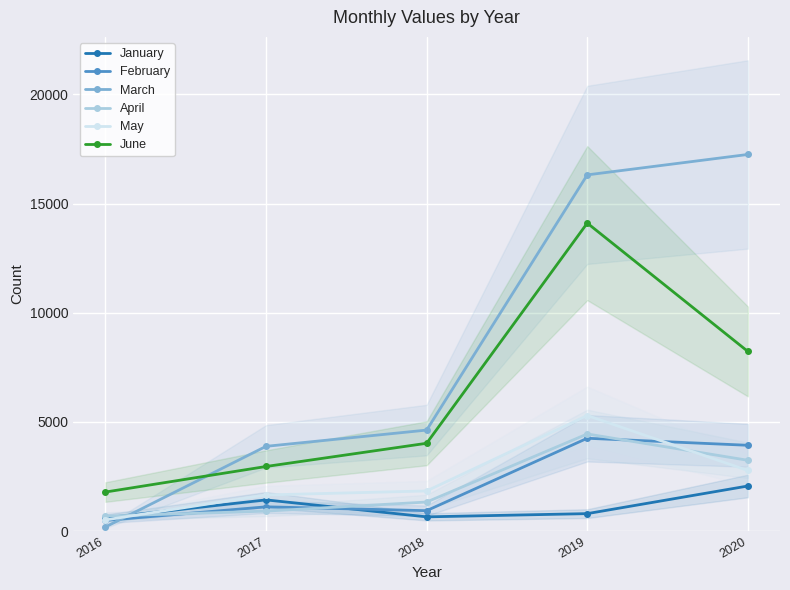

What is the sum of the June values at 2020 and 2018?

12254